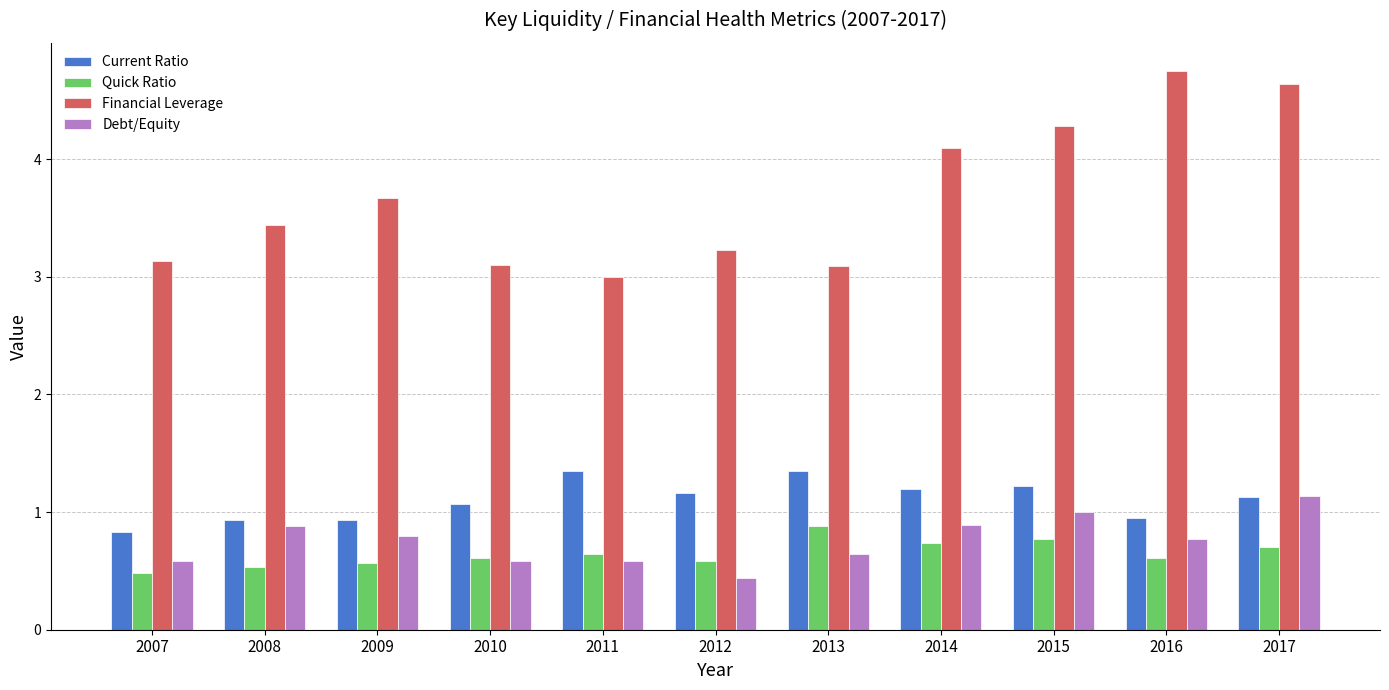

Is the value of Debt/Equity at 2009 greater than the value of Current Ratio at 2009?

No